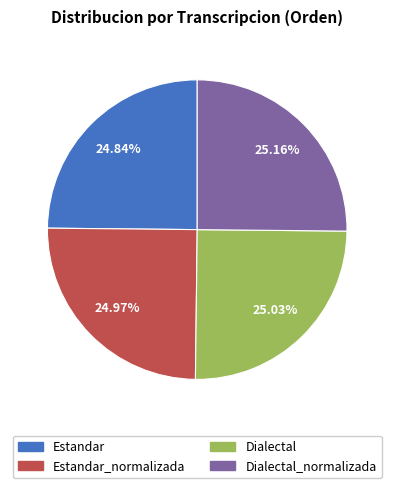

Does any single category account for the majority?

No